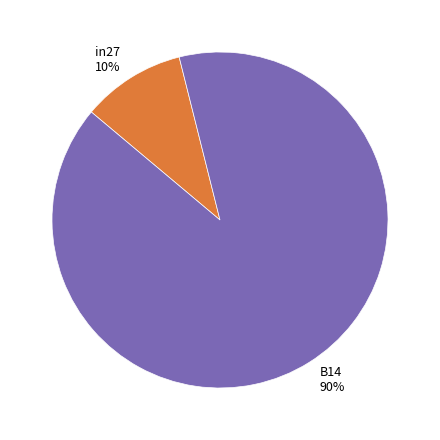

The in27 slice represents 1% of the pie. True or false?

False